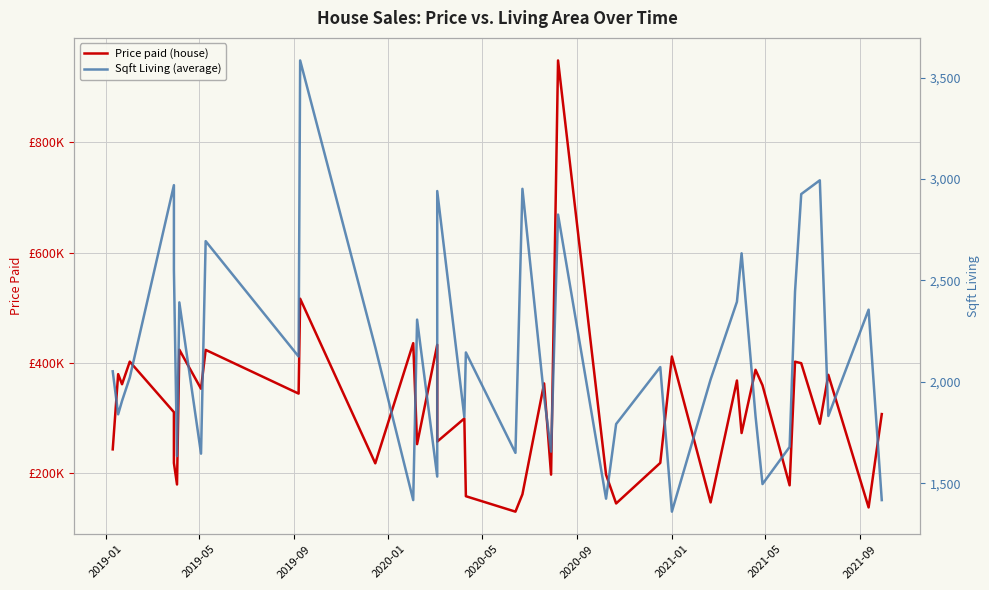

Reading left to right, extract all data points from this chart.

Price paid (house): 242706	379245	360904	401929	310240	217925	178964	423605	352755	423266	343933	516160	217357	435454	252169	432508	256807	298728	157642	129633	161095	362368	196831	948631	196658	144510	218128	411219	146421	367699	272330	387163	358981	177416	401820	399092	289220	377973	137291	306743
Sqft Living (average): 2052	1840	1906	2021	2970	2553	1634	2392	1646	2694	2125	3585	2171	1417	2307	1533	2941	1827	2145	1650	2952	1927	1656	2825	1424	1792	2073	1360	2012	2395	2634	1831	1496	1679	2445	2926	2994	1832	2356	1417